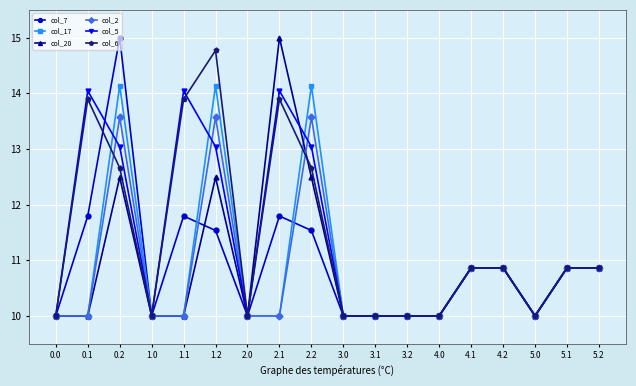

What is the average value of the col_20 series?

10.9